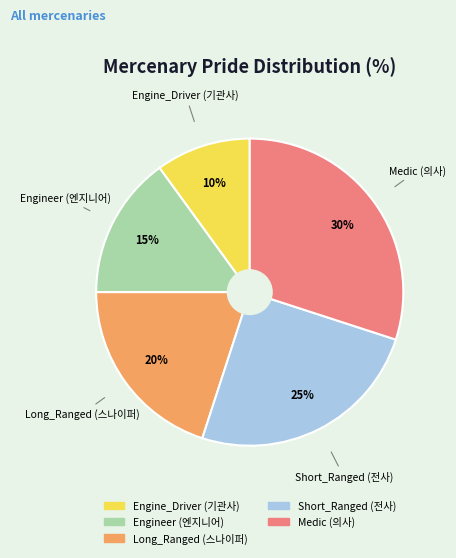

Rank the categories by value from highest to lowest.

Medic (의사), Short_Ranged (전사), Long_Ranged (스나이퍼), Engineer (엔지니어), Engine_Driver (기관사)